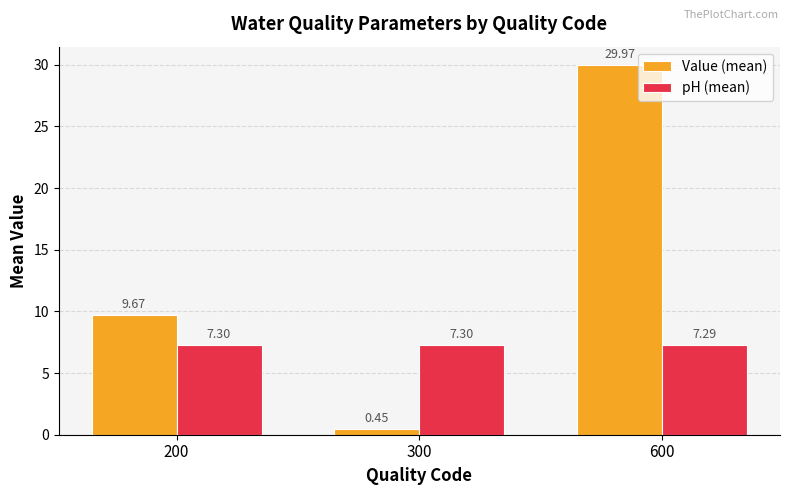

What is the value of the Value (mean) bar at the 1st from the left?

9.7